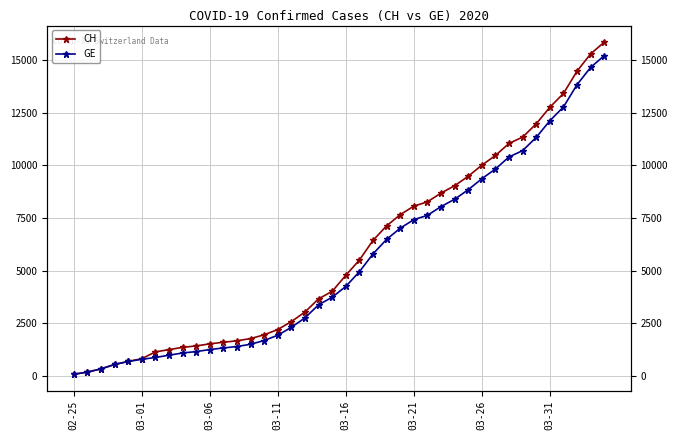

True or false: GE and CH intersect in this chart.

False